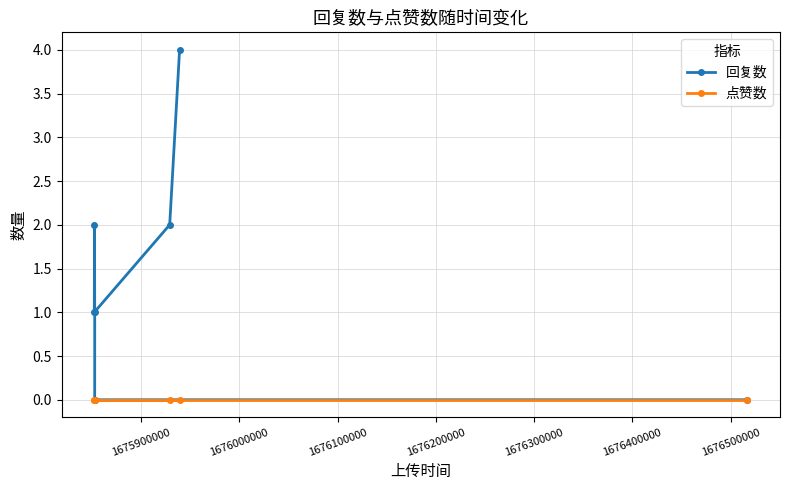

In 回复数, how many points are higher than both neighbors (excluding endpoints)?

1